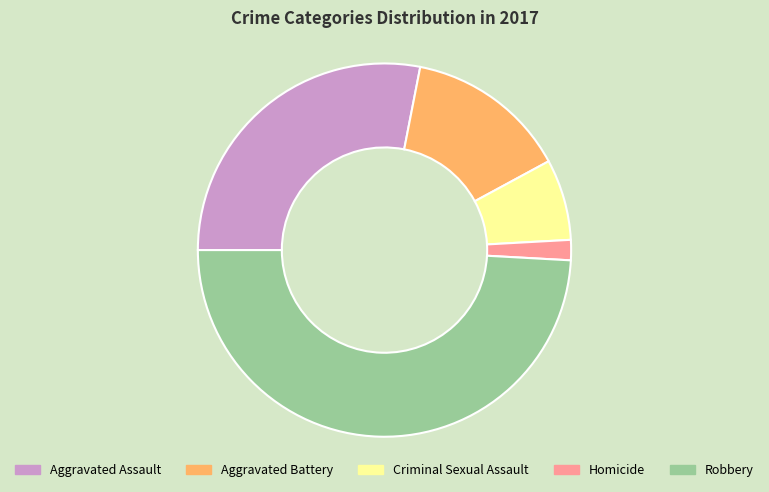

Which slice is the smallest?

Homicide